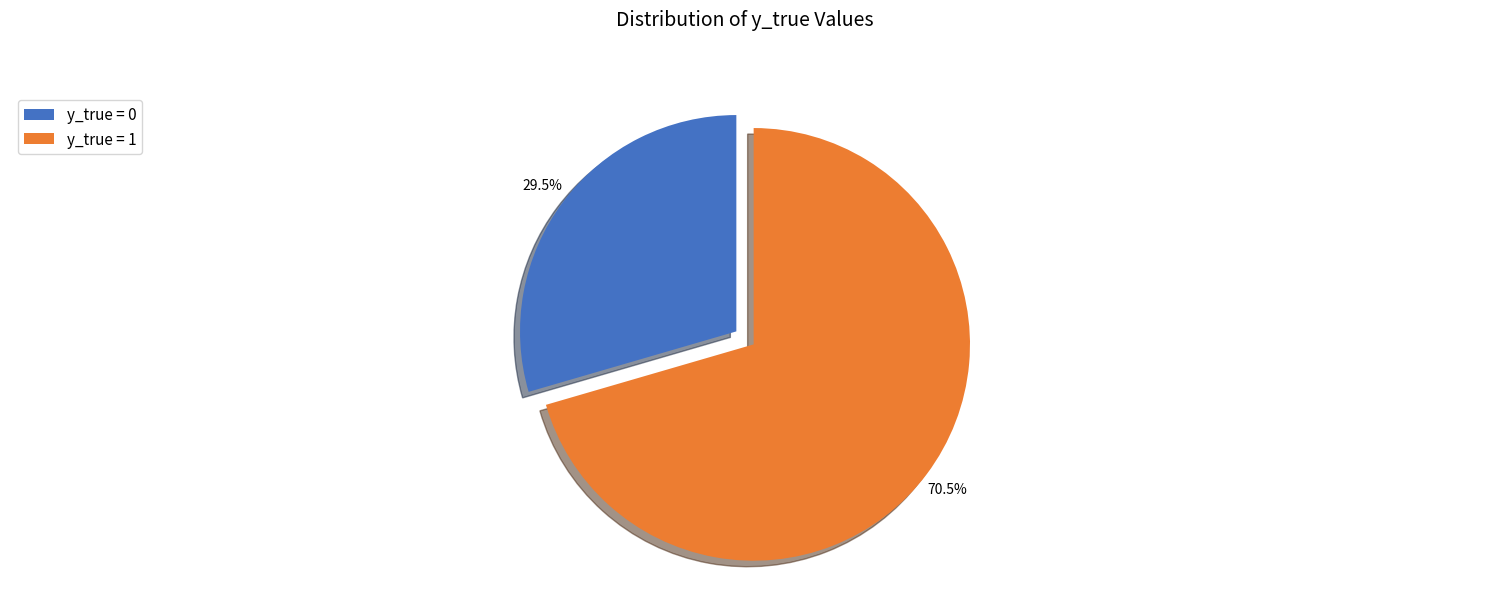

How many slices are in this pie chart?

2